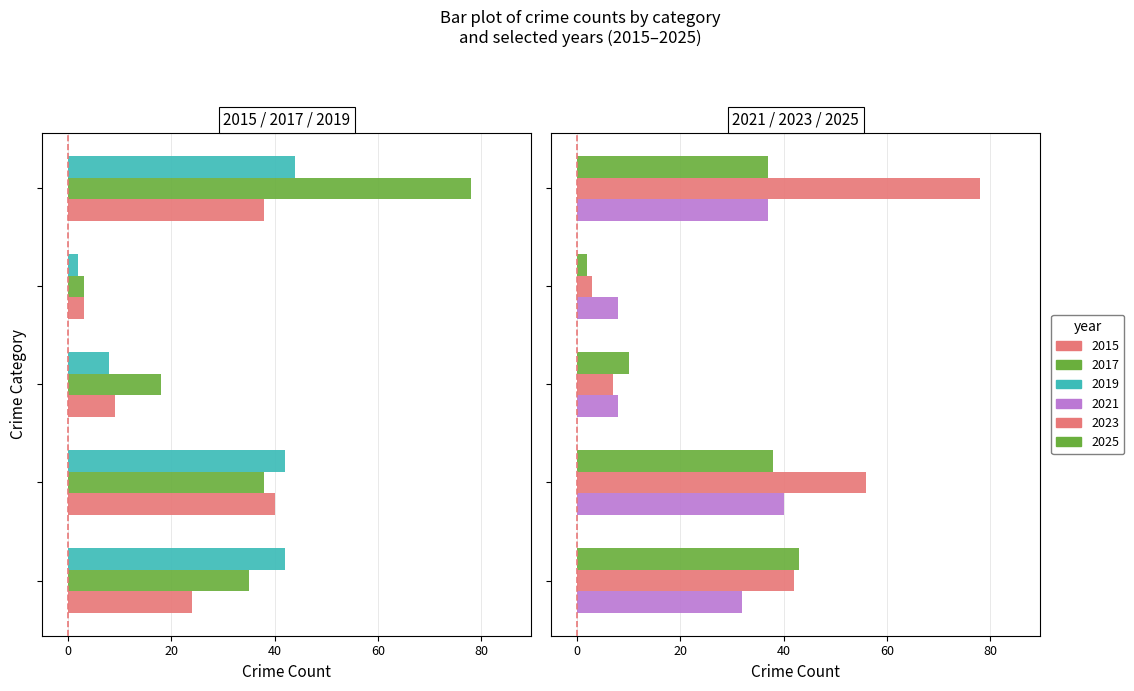

What is the difference between the maximum and minimum values in the 2021 series?

32